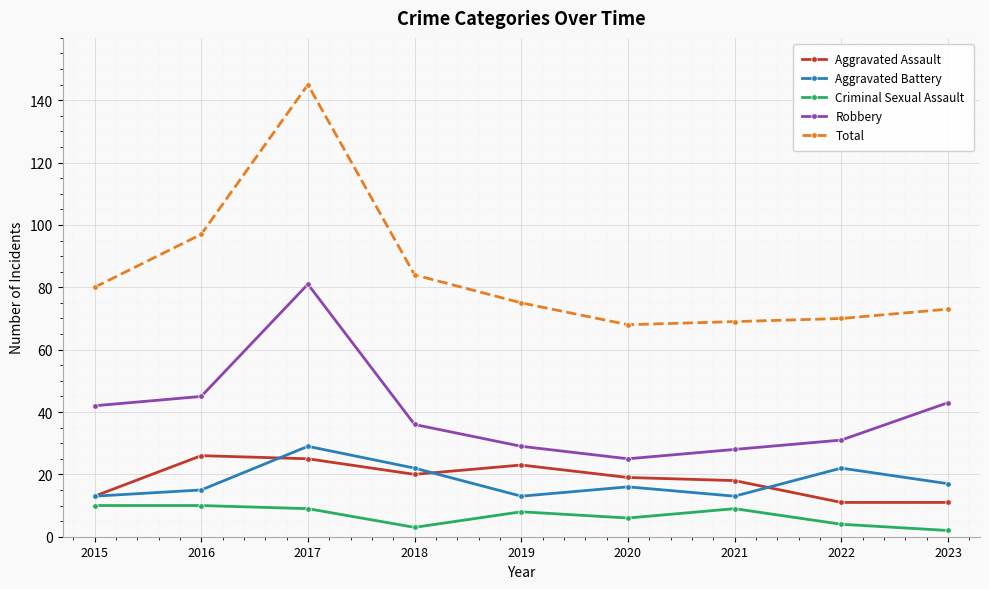

Which label corresponds to the largest value in the chart?

2017